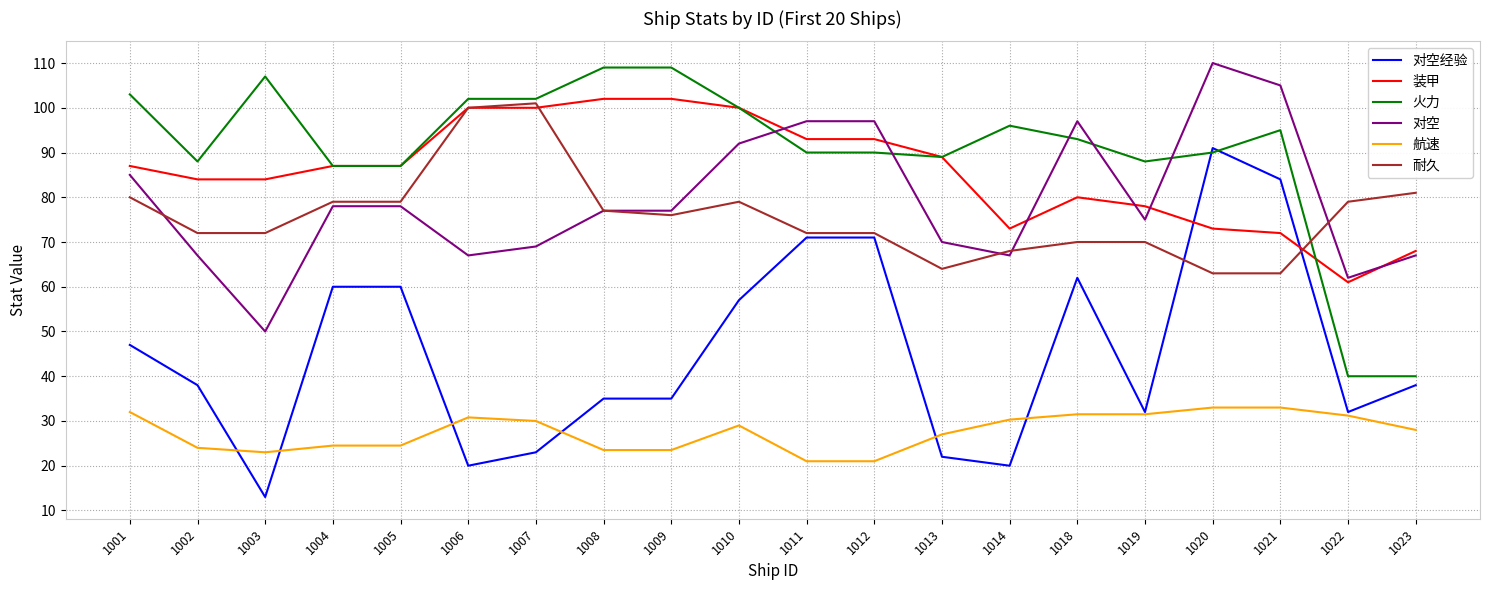

What is the total value across all series at 1008?

423.5